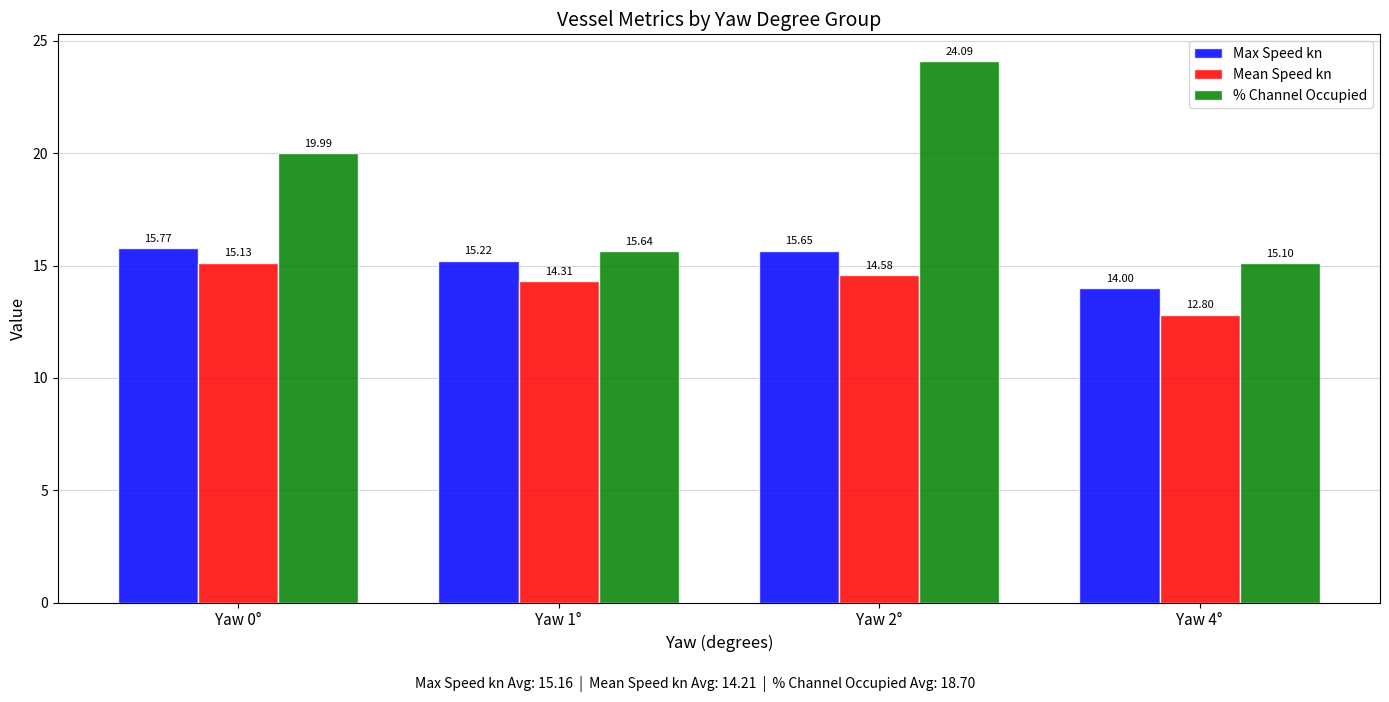

Is the value of % Channel Occupied at Yaw 0° greater than the value of Max Speed kn at Yaw 1°?

Yes